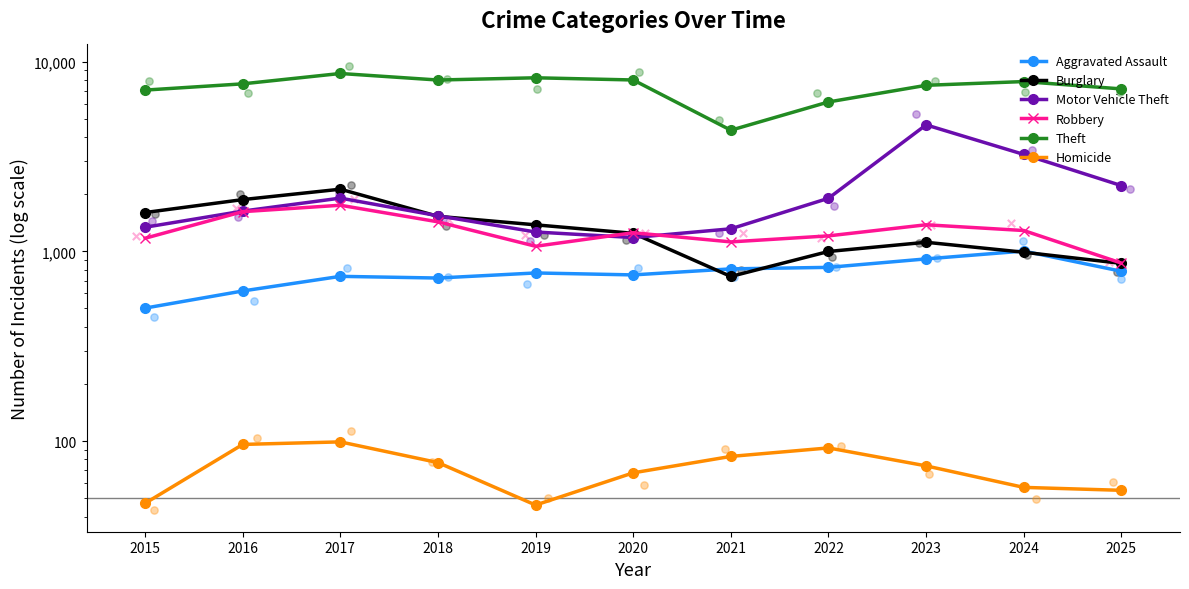

What are all the series names shown in the legend?

Aggravated Assault, Burglary, Motor Vehicle Theft, Robbery, Theft, Homicide